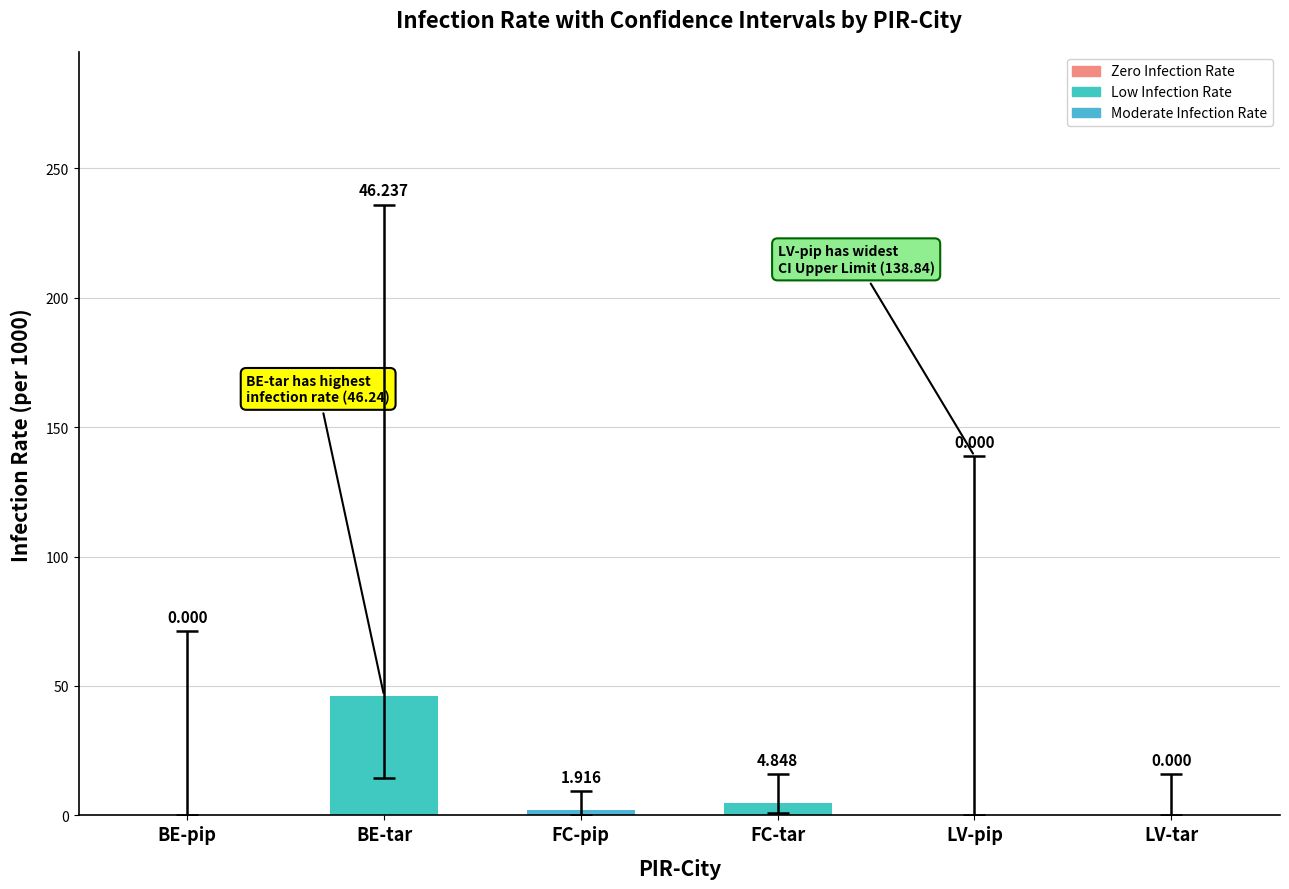

Which has a higher value, LV-tar or BE-tar?

BE-tar